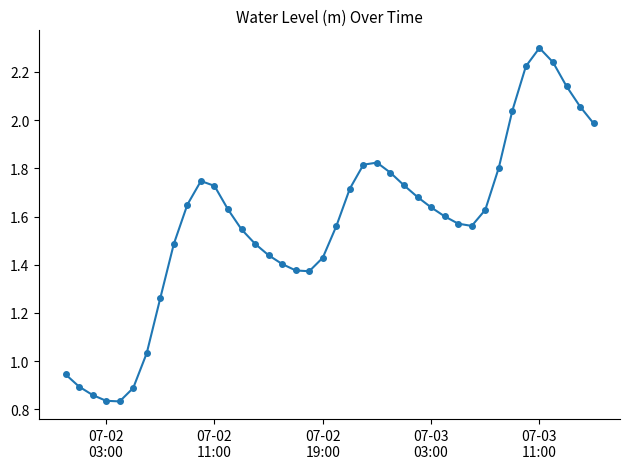

What is the sum of all values?

62.7